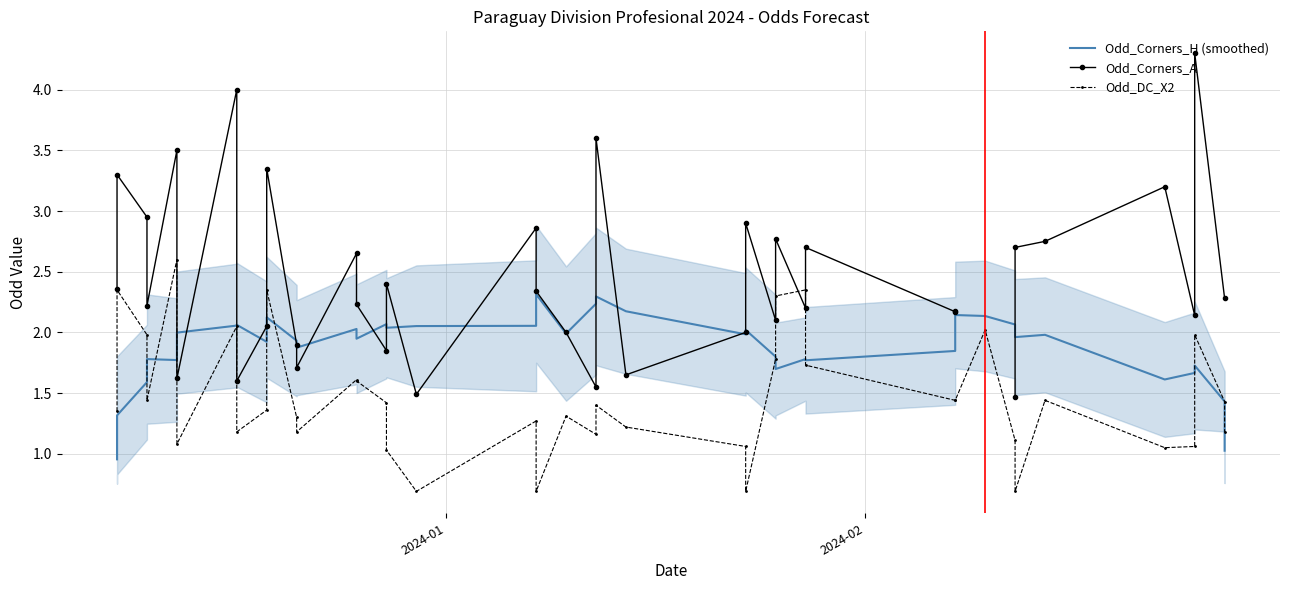

How many distinct data groups are displayed?

3